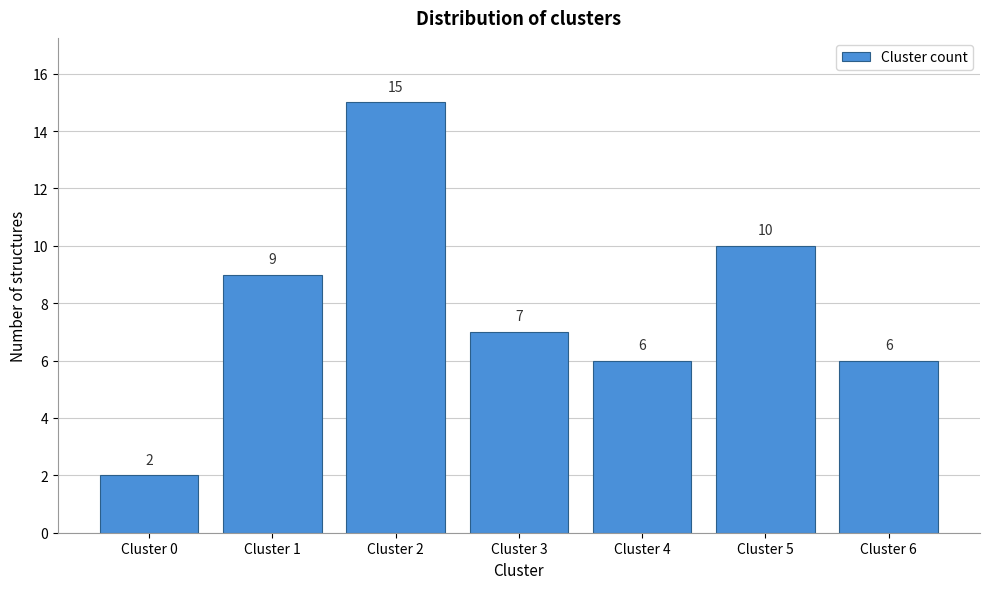

Reading right to left, what are all the values shown in this chart?

Cluster 6=6	Cluster 5=10	Cluster 4=6	Cluster 3=7	Cluster 2=15	Cluster 1=9	Cluster 0=2